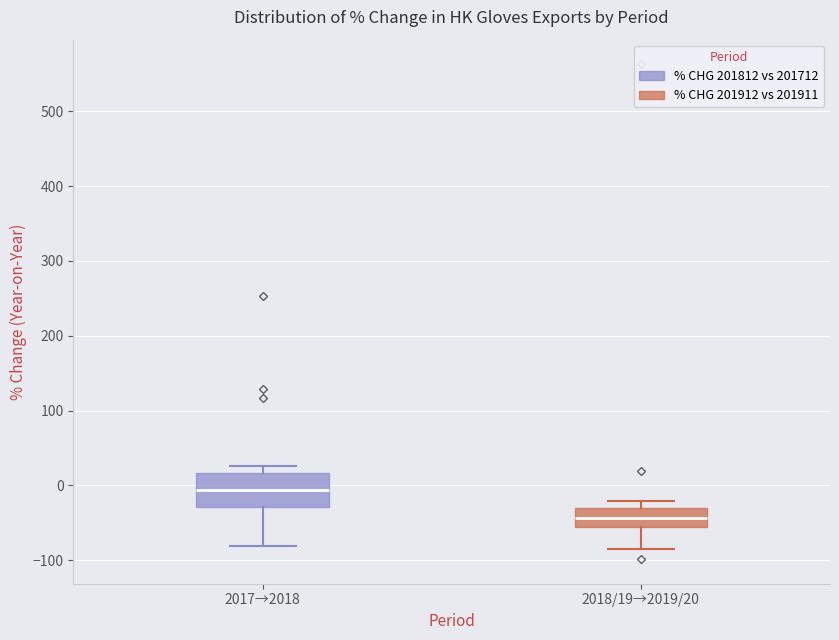

Where does the lower whisker of the box for 2018/19→2019/20 end on the y-axis? The values are not printed on the chart, so give them approximately, as read against the axis.

-90